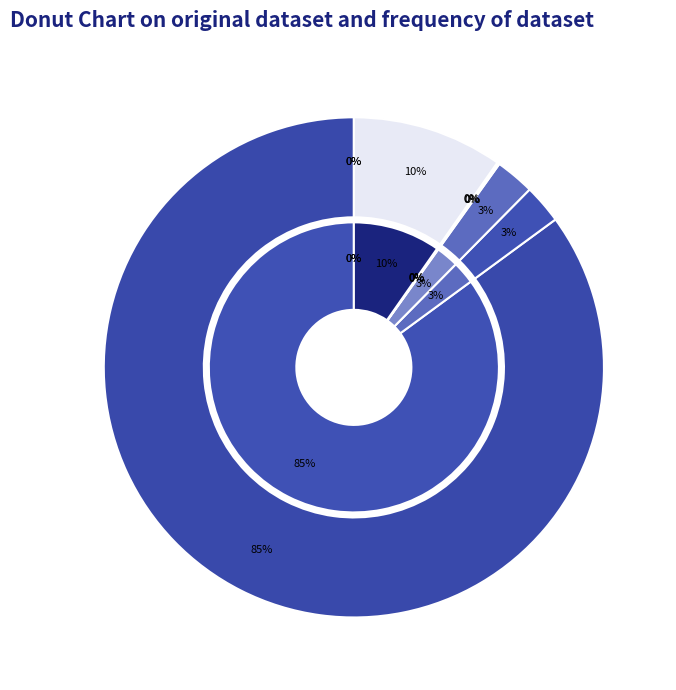

Between Minimum Feed-in % and Total Unmet Demand, which is larger?

Total Unmet Demand